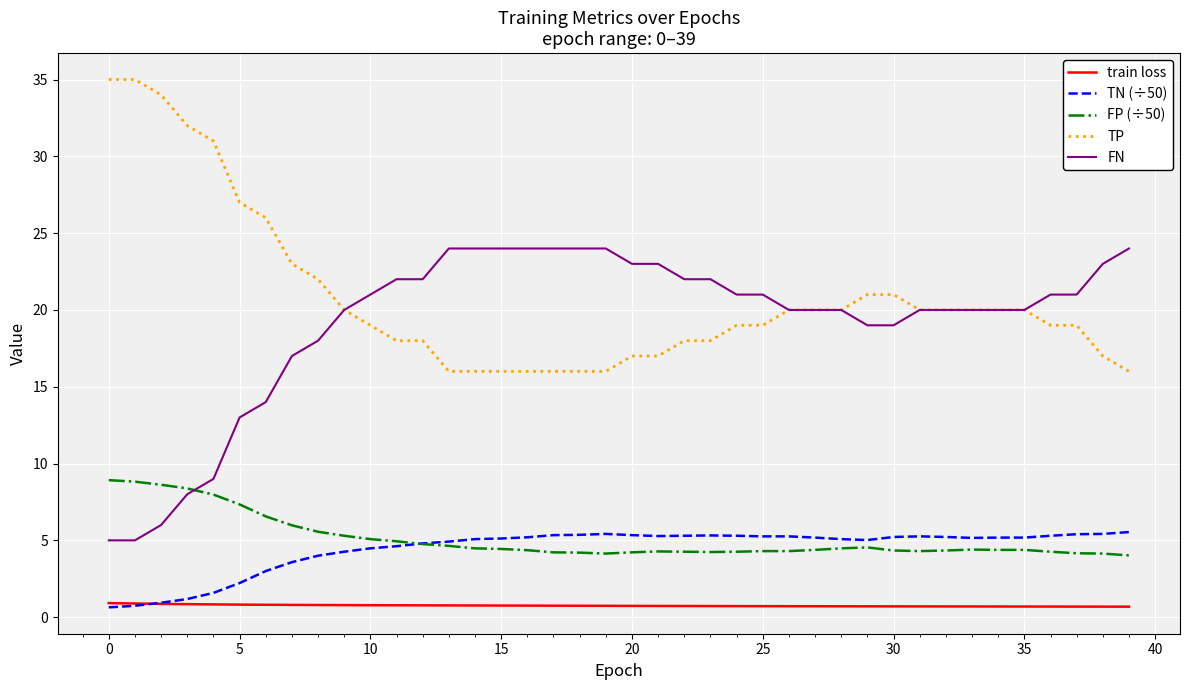

How many series are shown in this chart?

5